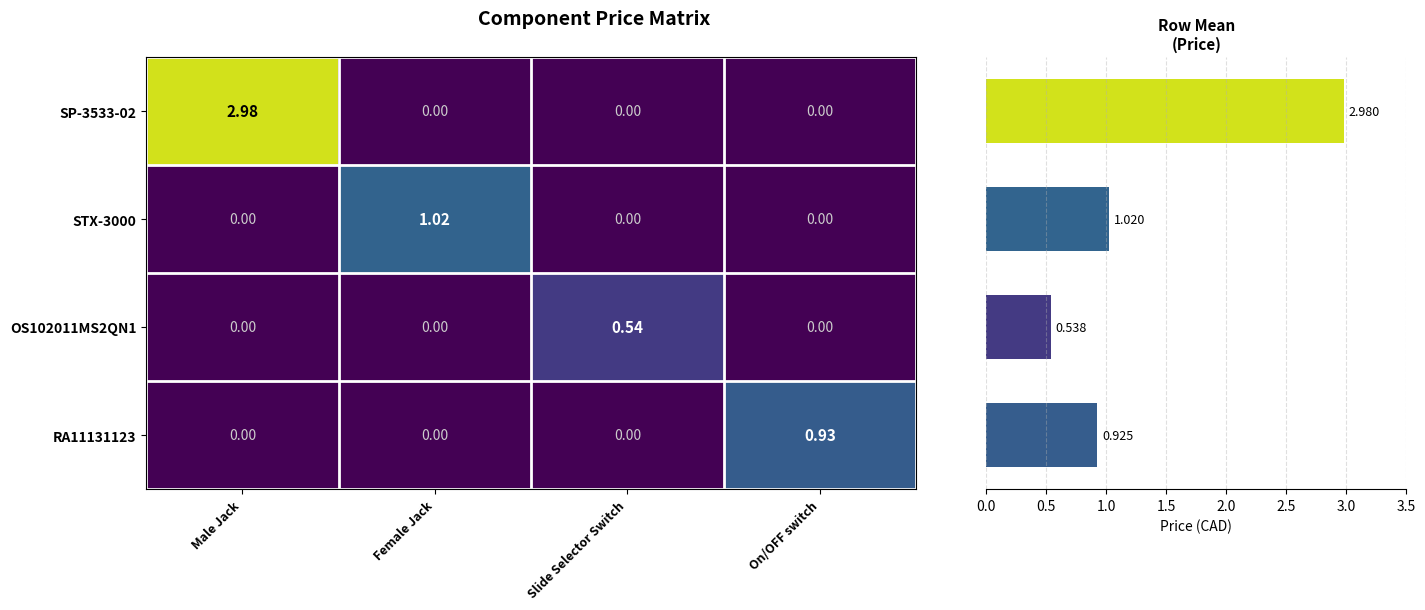

At which label does SP-3533-02 reach its peak?

Male Jack